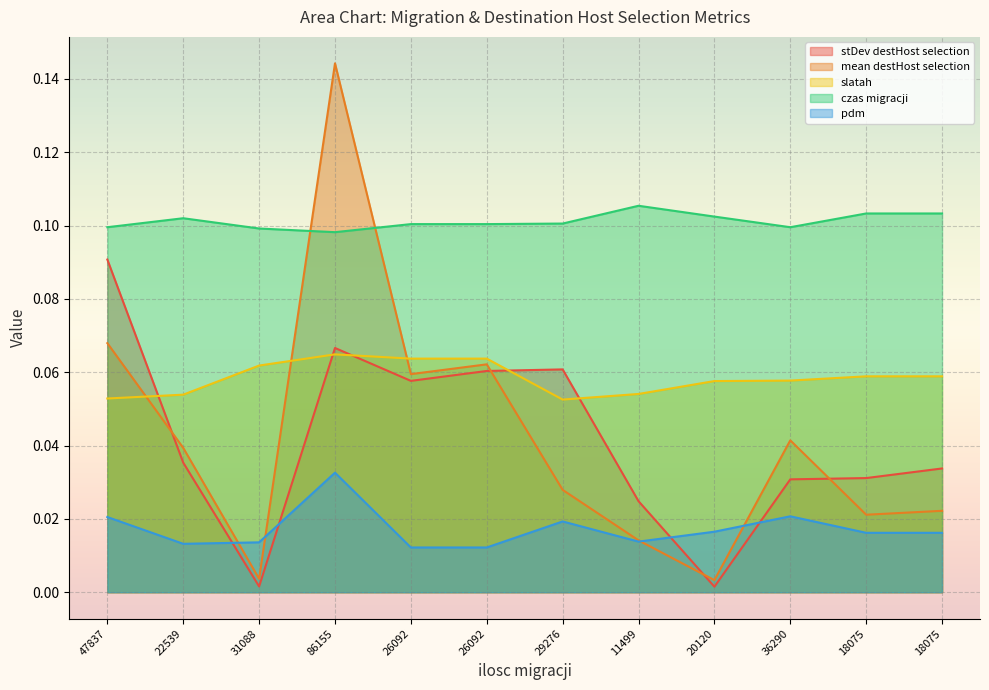

How many lines are shown in the chart?

5